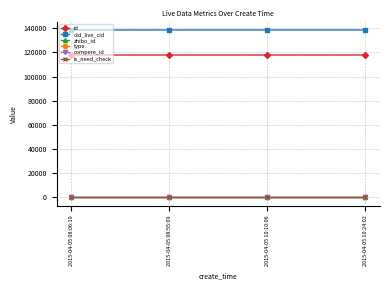

Does the chart have visible grid lines?

Yes